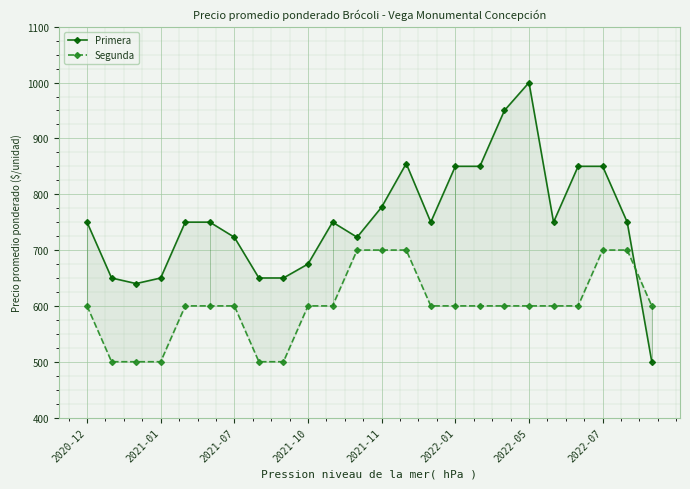

What is the difference between the maximum and minimum values in the Primera series?

500